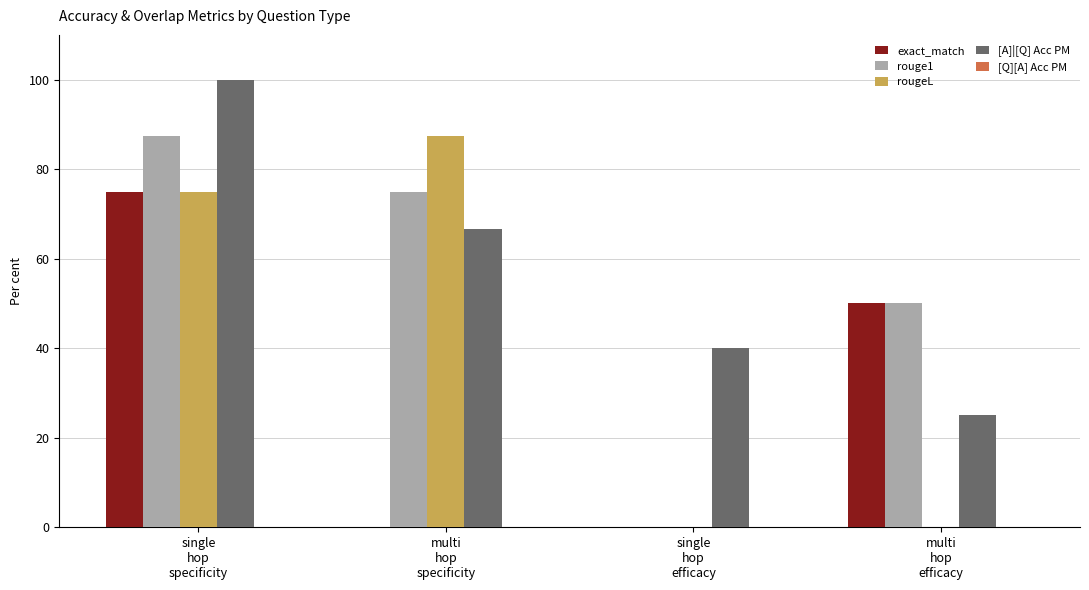

Reading left to right, what are all the values shown in this chart?

exact_match: 0.8	0.0	0.0	0.5
rouge1: 0.9	0.8	0.0	0.5
rougeL: 0.8	0.9	0.0	0.0
[A]|[Q] Acc PM: 1.0	0.7	0.4	0.2
[Q][A] Acc PM: 0.0	0.0	0.0	0.0